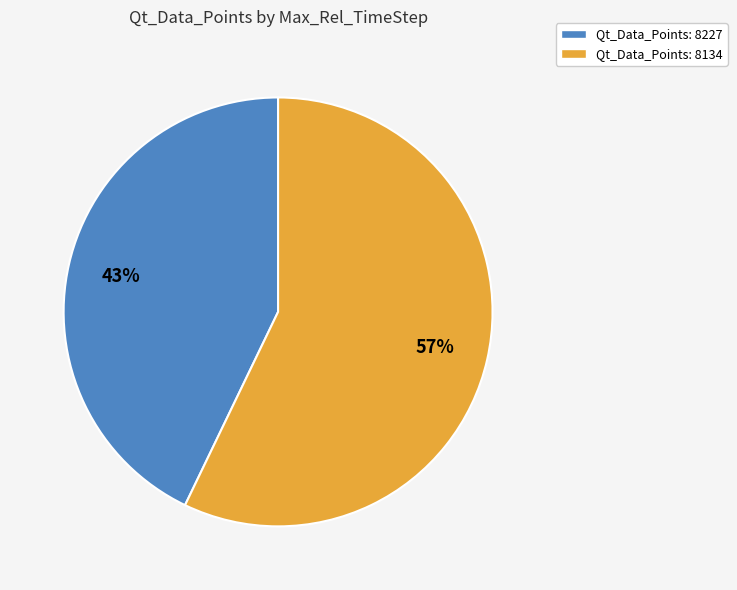

To the nearest percent, what is the difference between the largest and smallest slice percentages?

14%